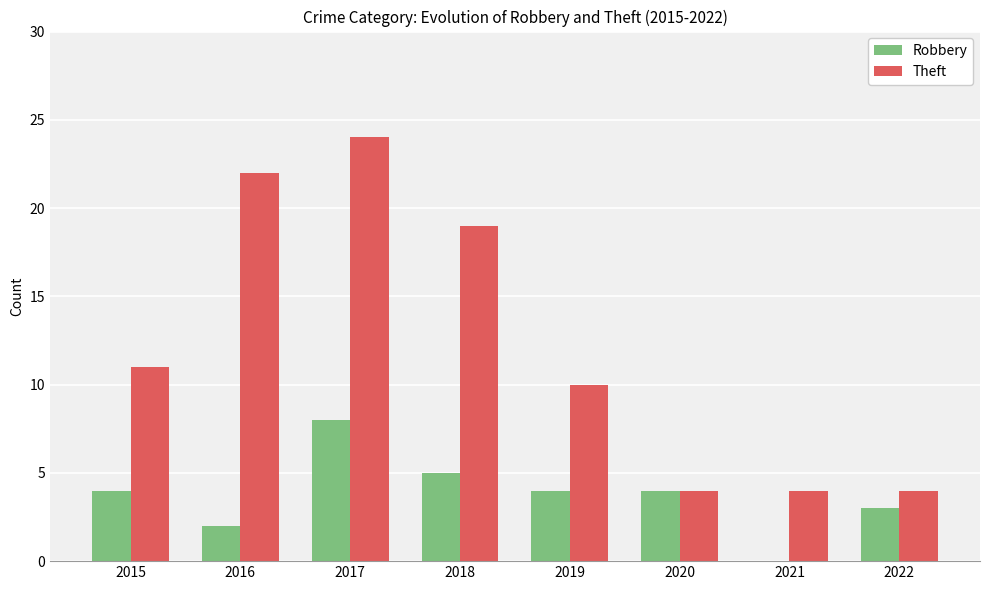

Reading left to right, extract all data points from this chart.

Robbery: 2015=4	2016=2	2017=8	2018=5	2019=4	2020=4	2021=0	2022=3
Theft: 2015=11	2016=22	2017=24	2018=19	2019=10	2020=4	2021=4	2022=4